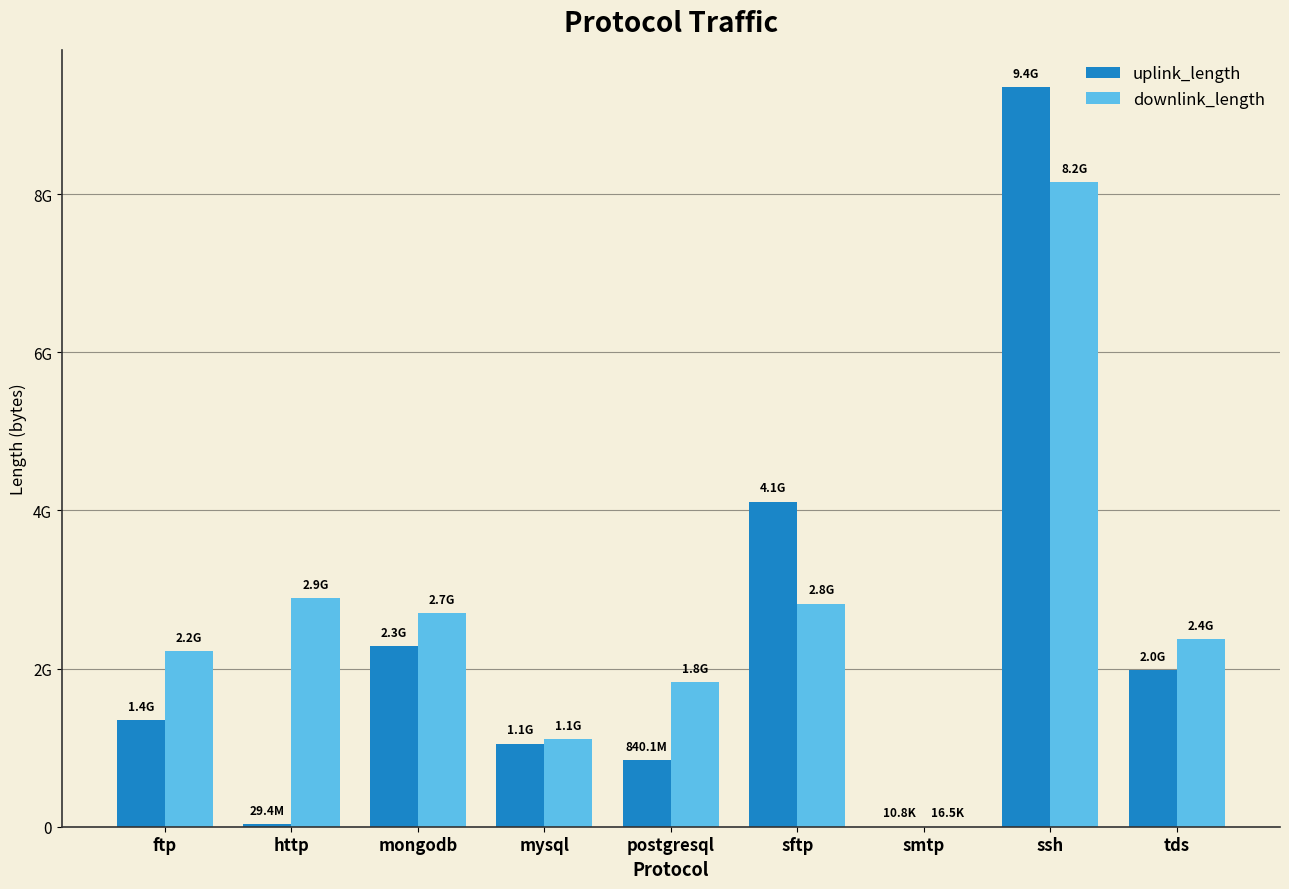

What is the average value of the uplink_length series?

2332402882